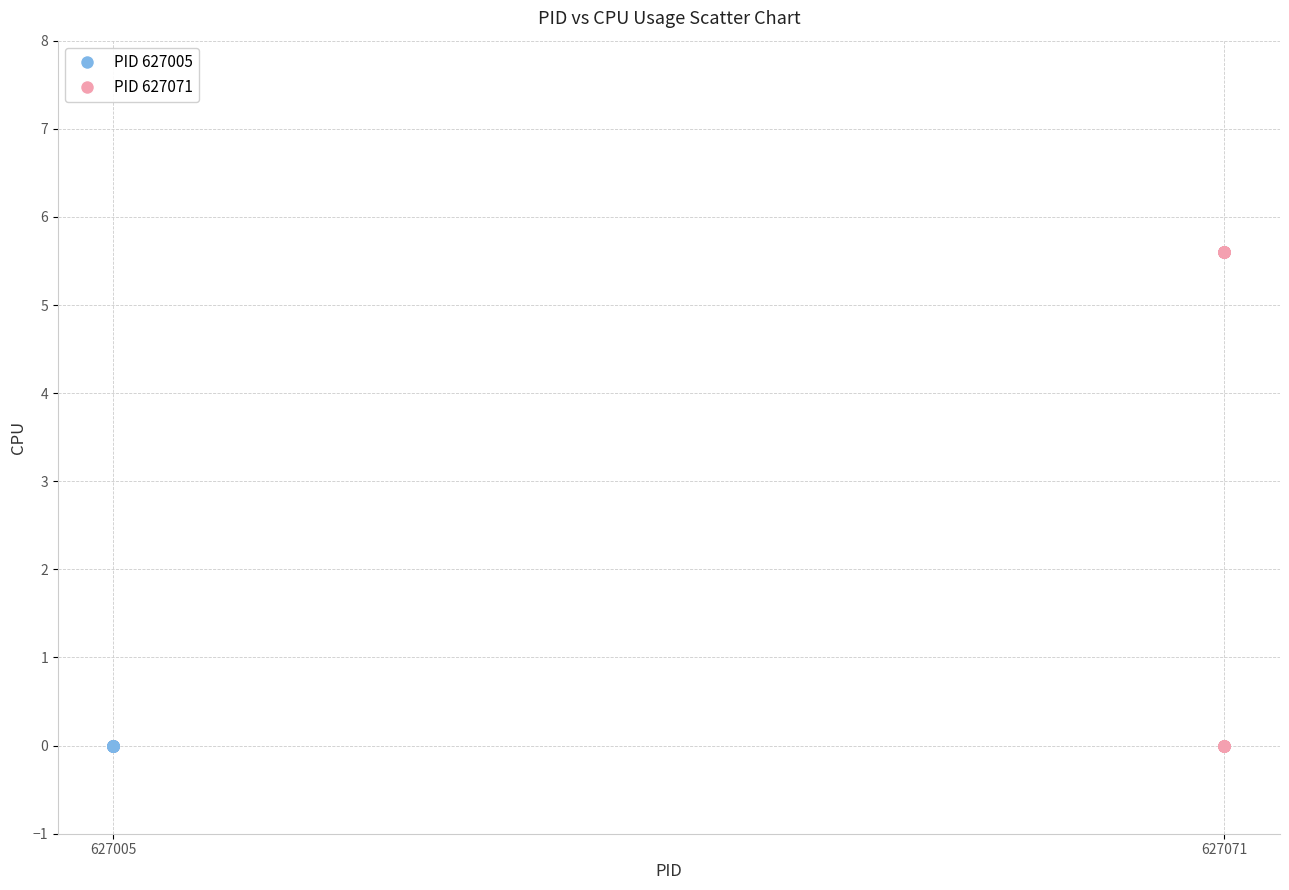

Which series reaches the maximum Y coordinate?

PID 627071